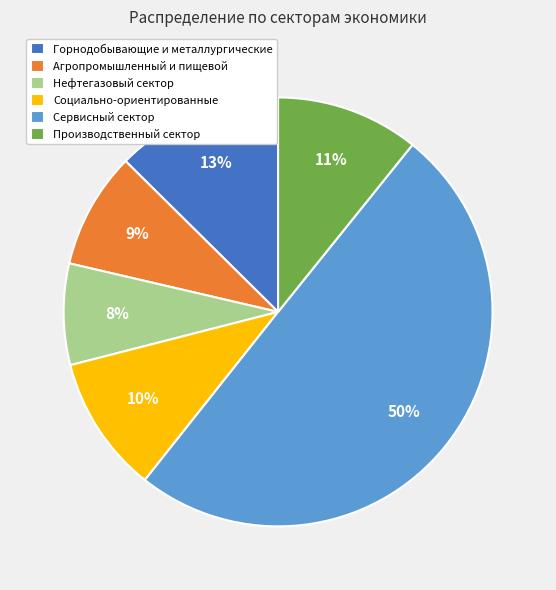

To the nearest percent, what is the difference between the largest and smallest slice percentages?

42%